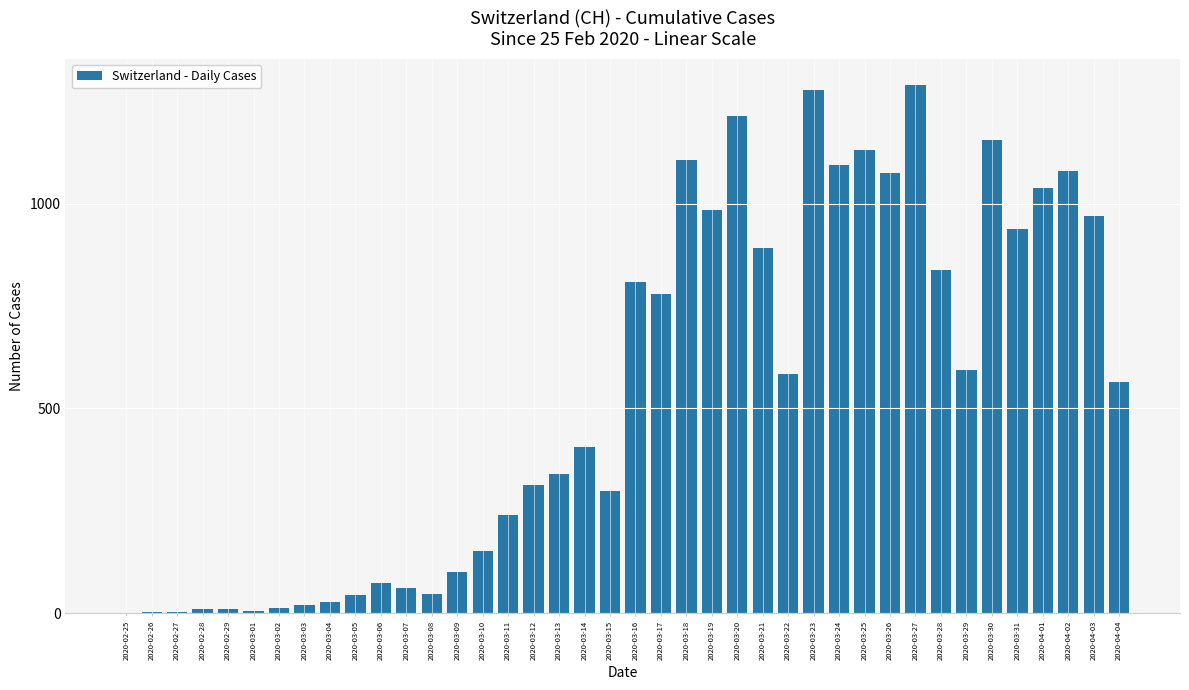

At which label does the data first exceed 565?

2020-03-16